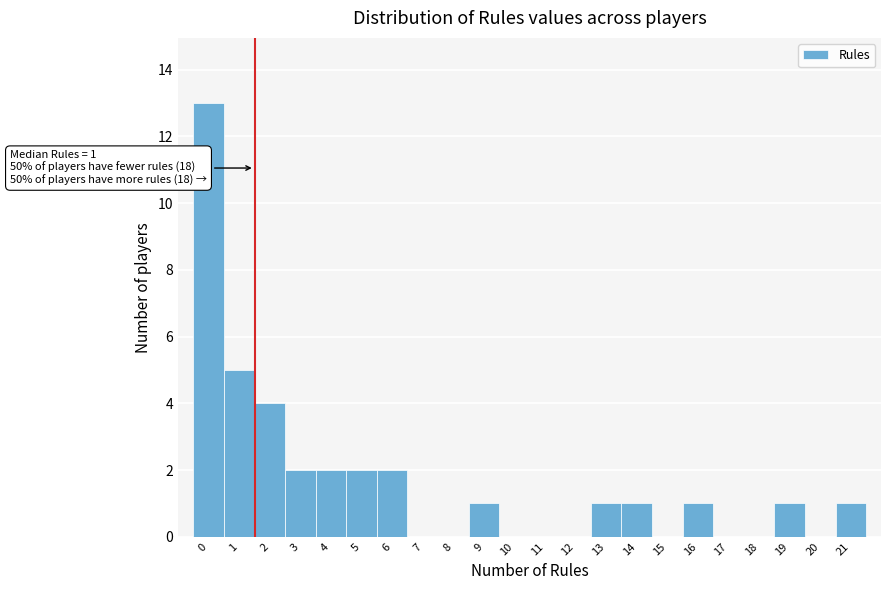

Which range on the x-axis has the tallest bar?

-0.5 to 0.5